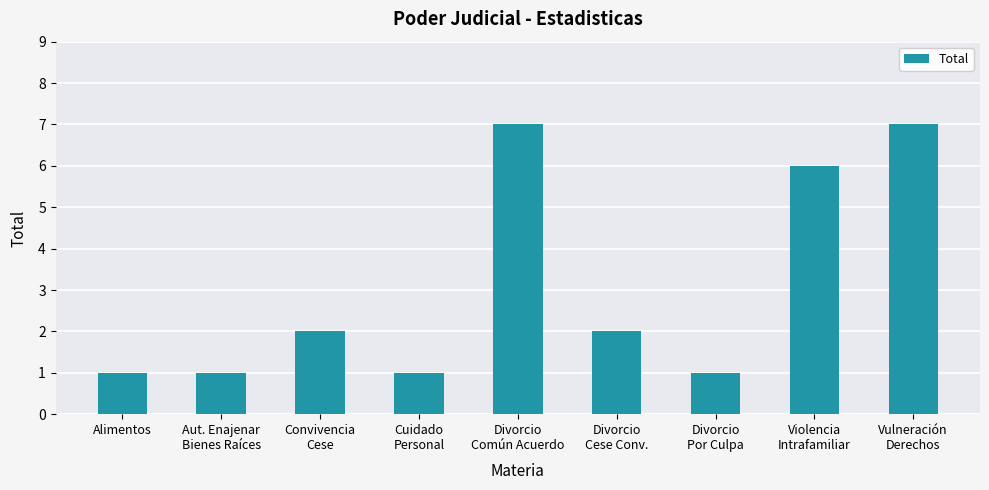

What is the value of the 4th bar from the left?

1